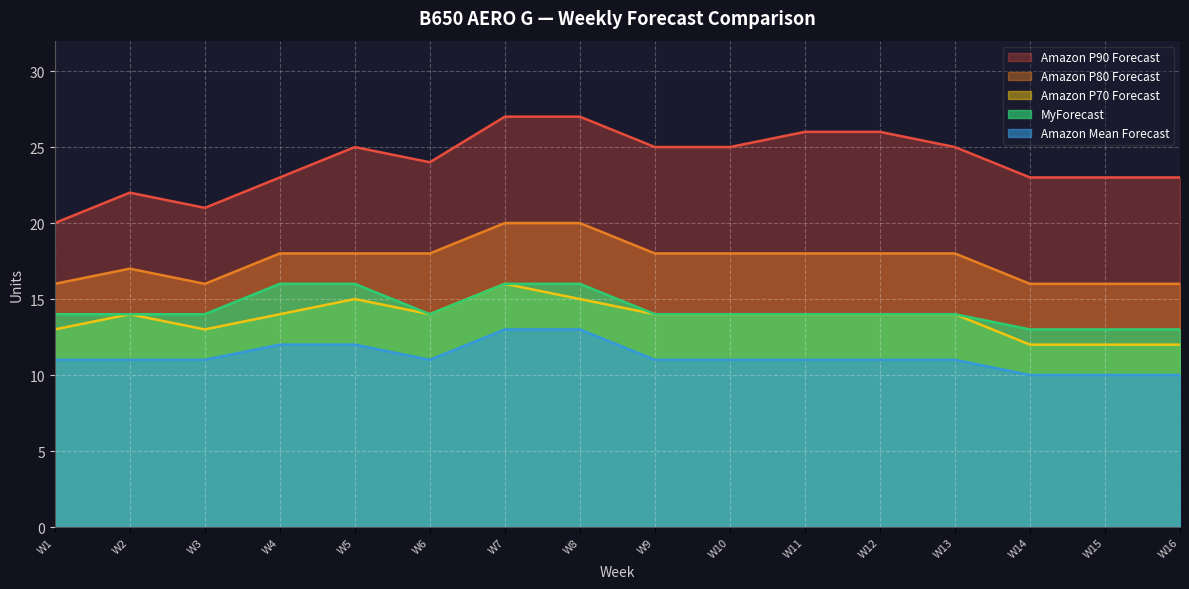

What is the total value across all series at W9?

82